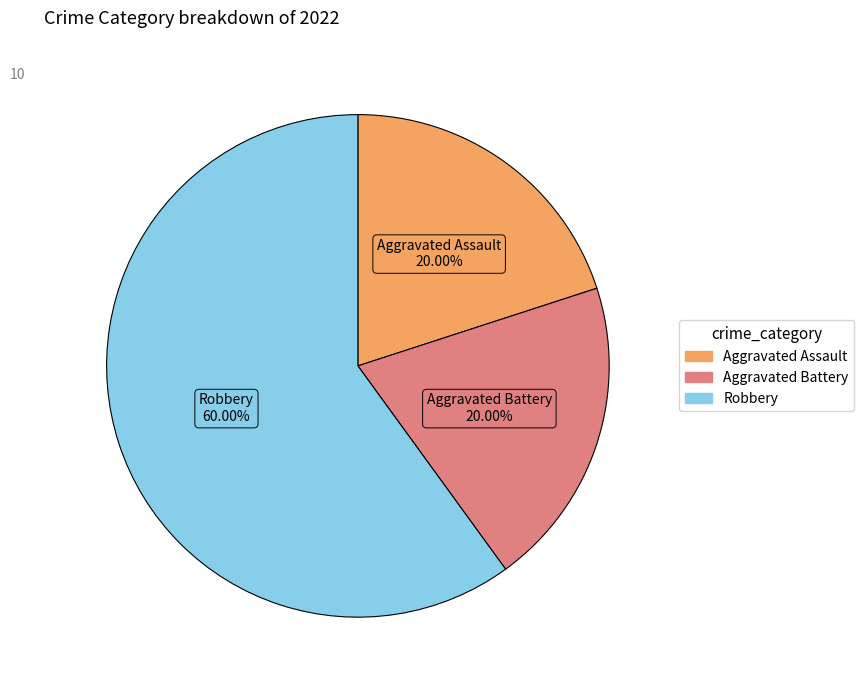

How many segments does this pie chart have?

3